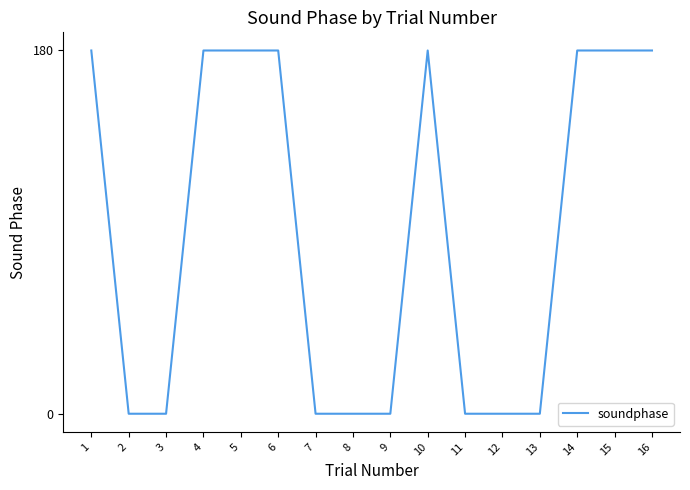

What is the difference between the maximum and minimum values?

180